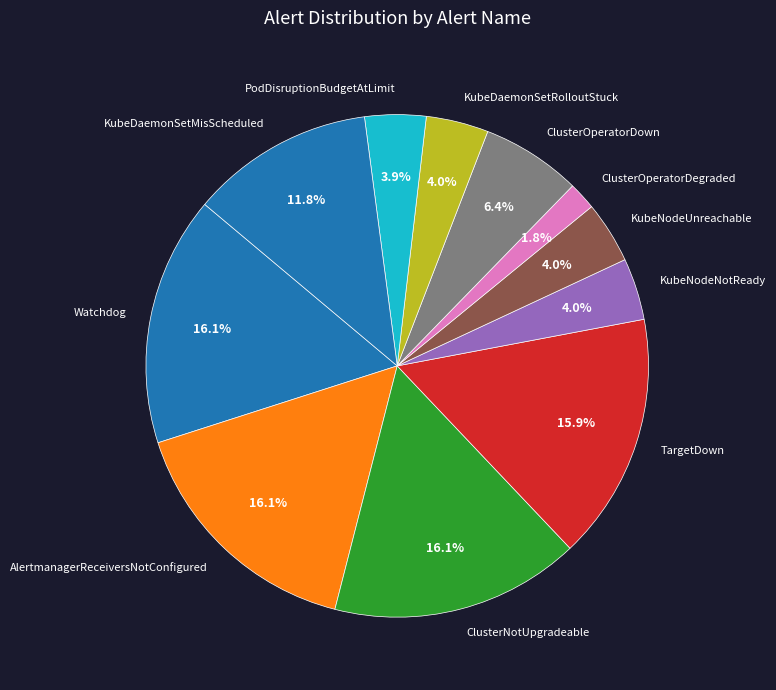

Which category has the smallest portion of the pie?

ClusterOperatorDegraded